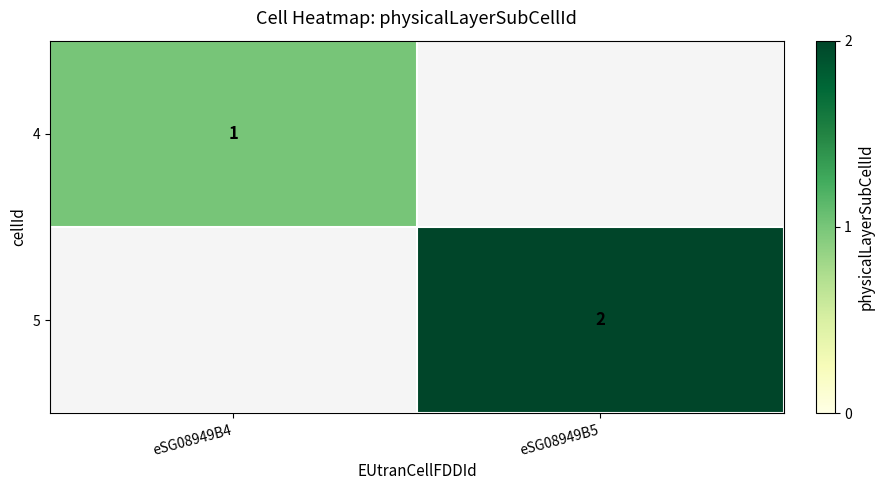

The 5 series shows 2 at eSG08949B5. True or false?

True